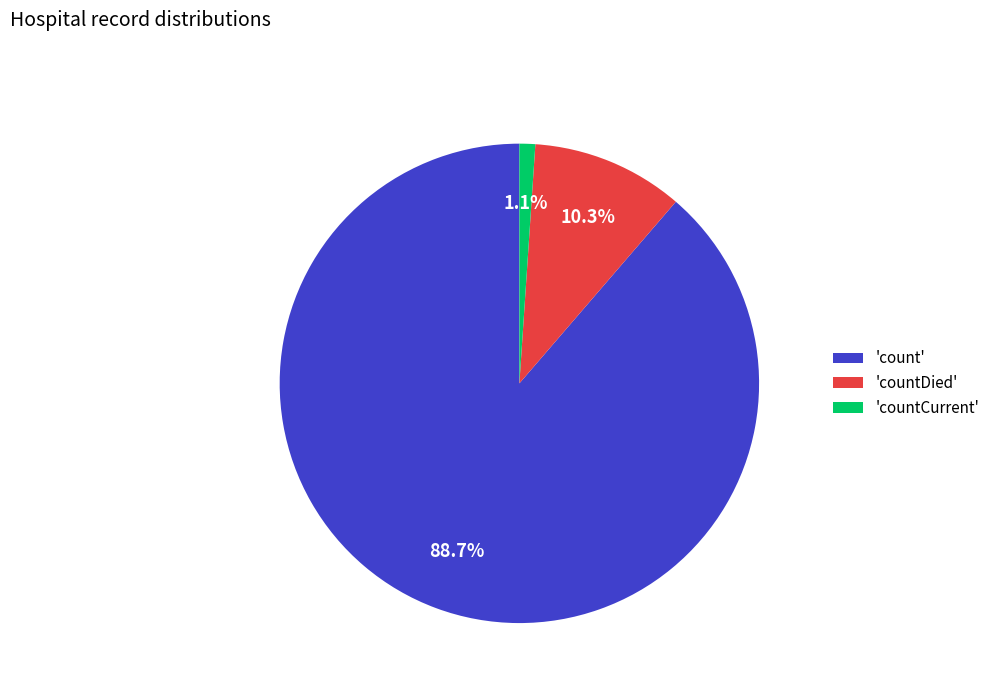

Is the sum of 'countCurrent' and 'count' greater than half?

Yes